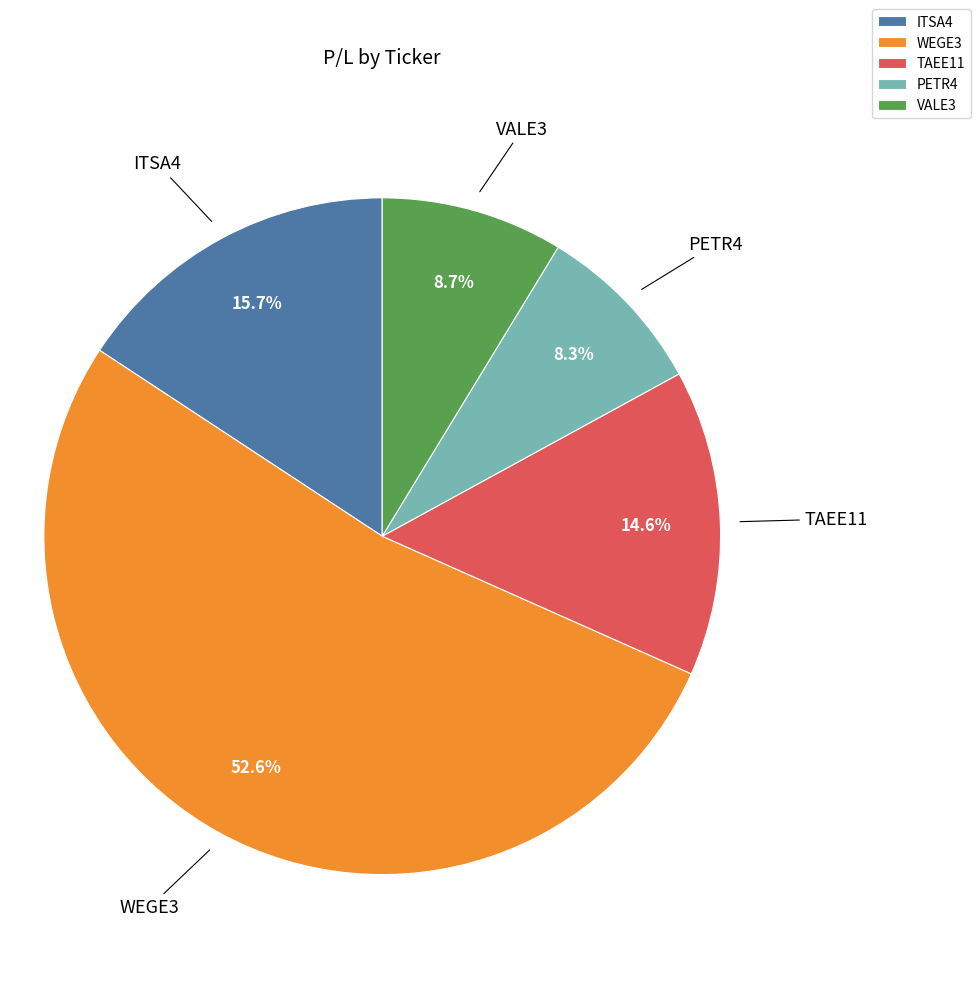

Combined, do PETR4 and VALE3 account for over 50%?

No